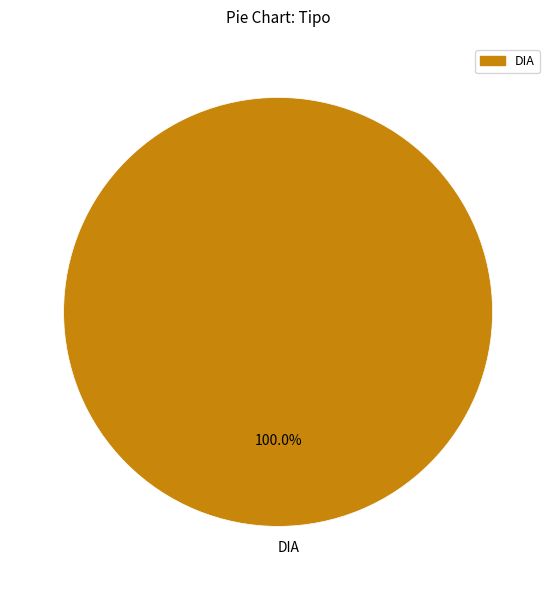

Is there a majority slice in this chart?

Yes